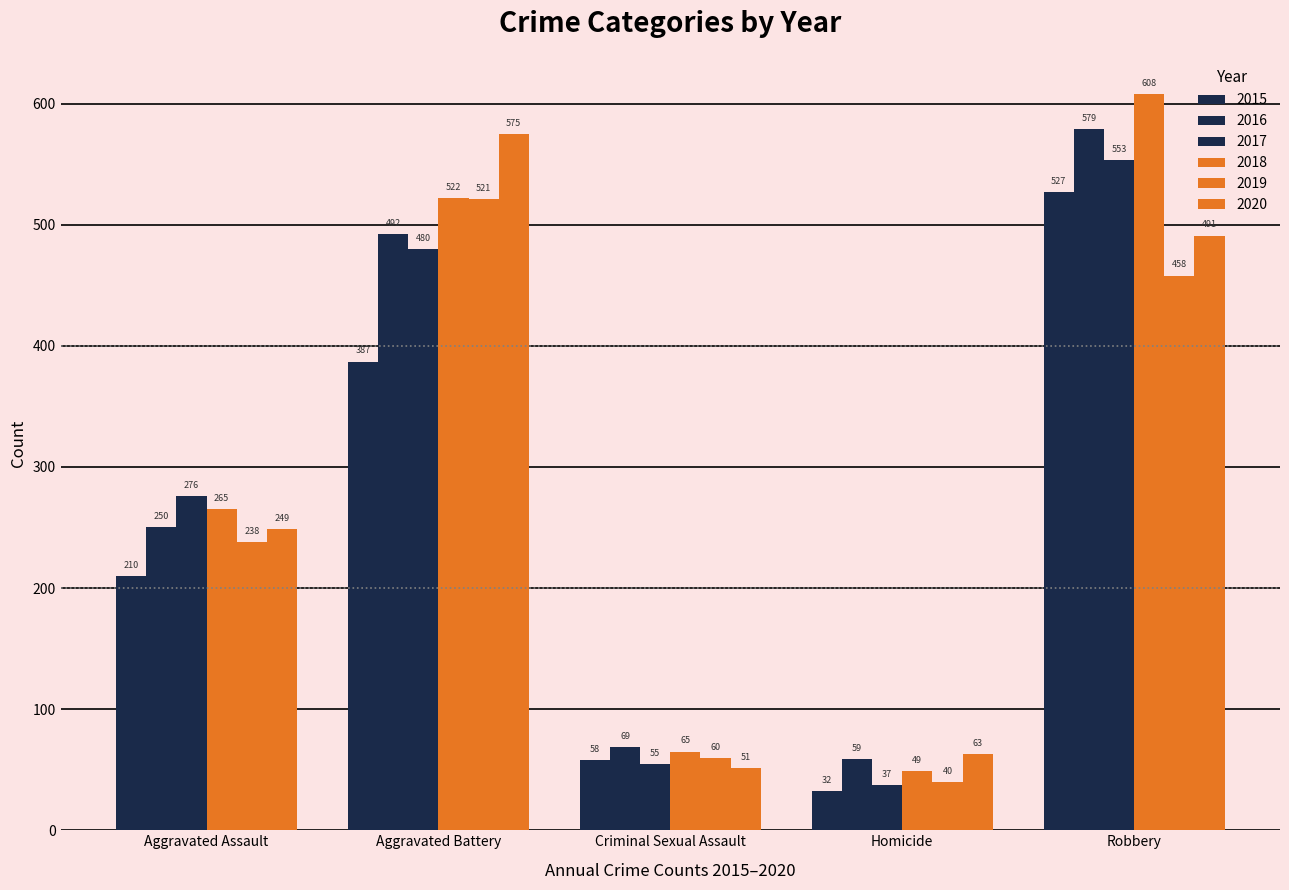

What is the spread (max minus min) of values at Aggravated Battery?

188